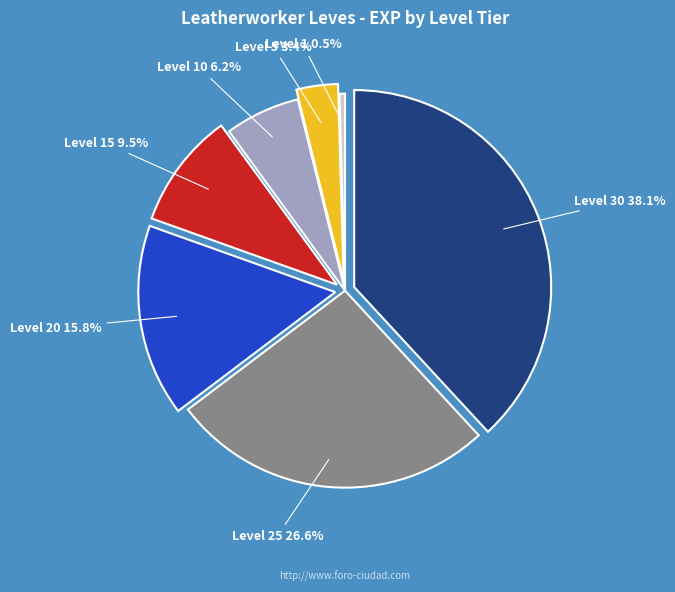

To the nearest percent, what is the average slice percentage?

14%